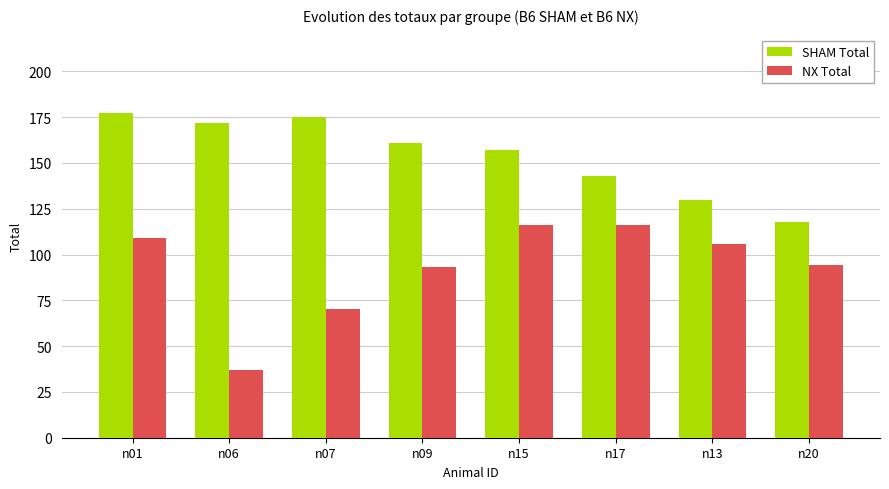

At how many categories does at least one series exceed 142?

6